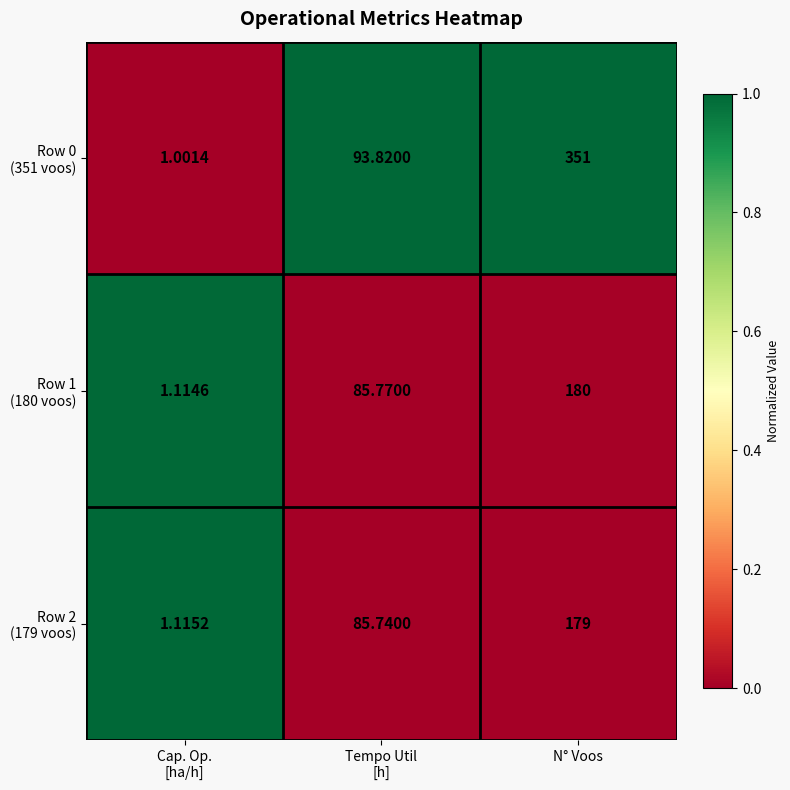

At which category is the sum across all series the highest?

N° Voos